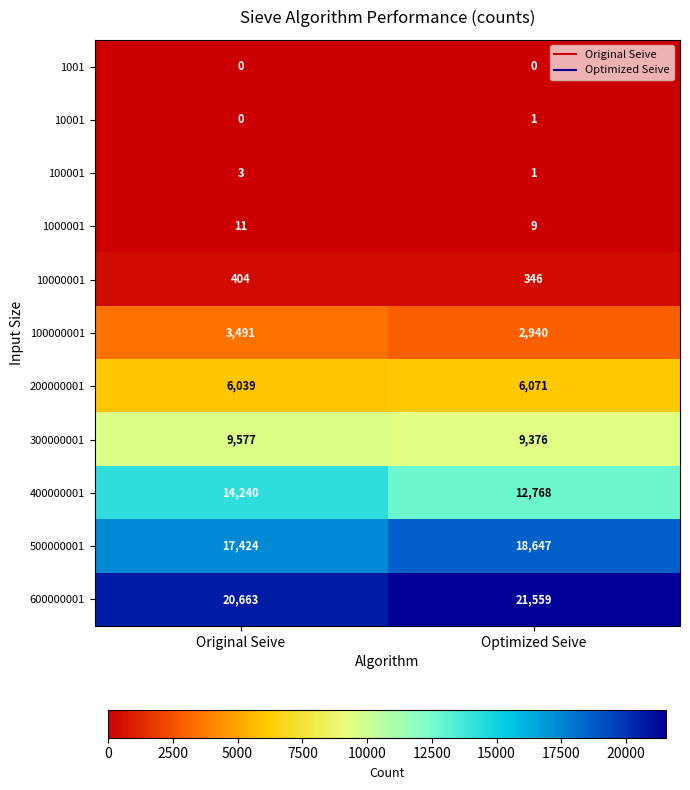

Between Original Seive and Optimized Seive, which series saw the biggest shift?

400000001